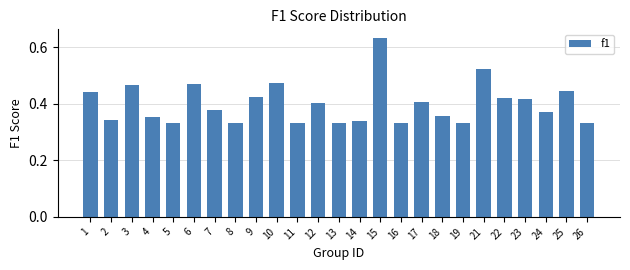

What is the sum of all values?

10.0